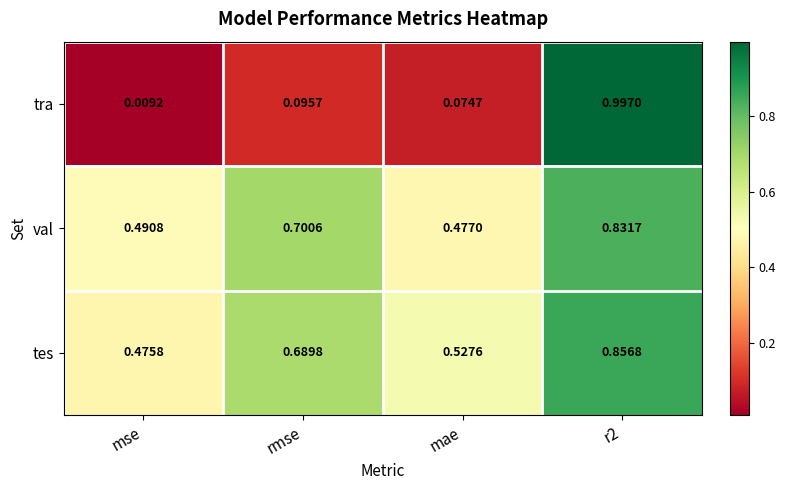

Which series has the largest total across all categories?

tes